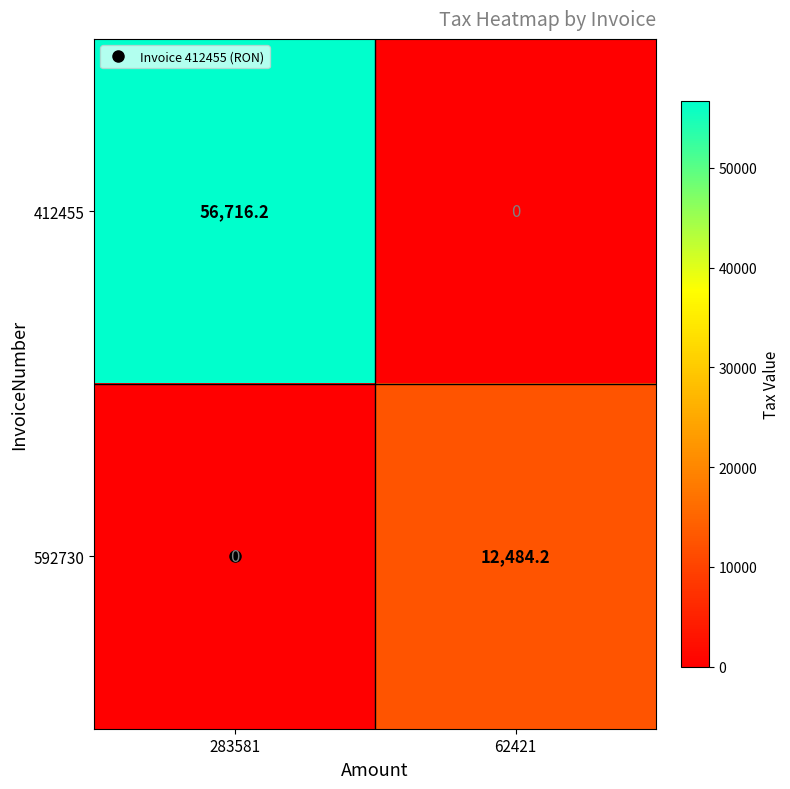

The 412455 series shows 91836.7 at 283581. True or false?

False